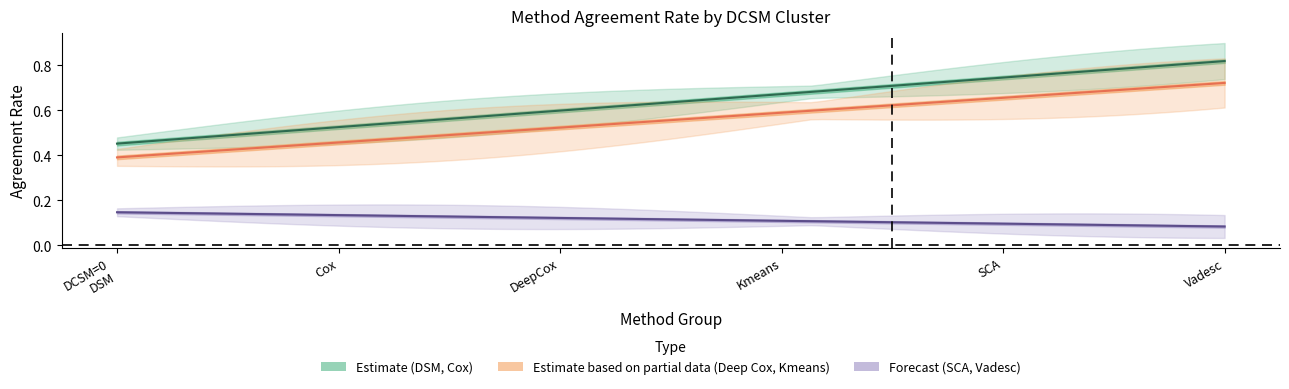

Is it true that SCA equals 0.1 at DCSM=0?

True